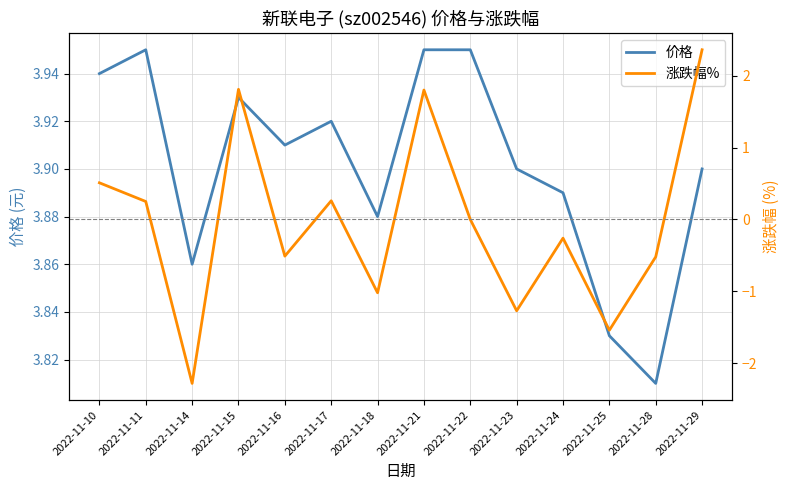

True or false: 涨跌幅% and 价格 intersect in this chart.

False